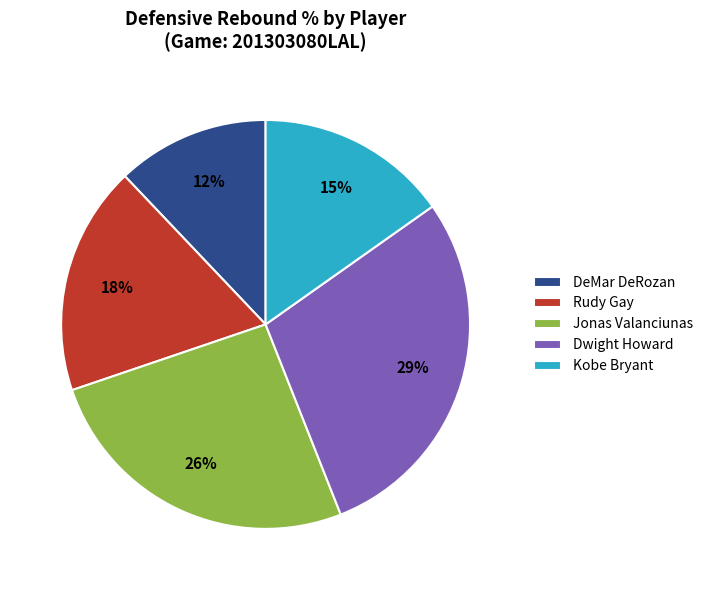

Is there any slice that represents more than half of the pie?

No